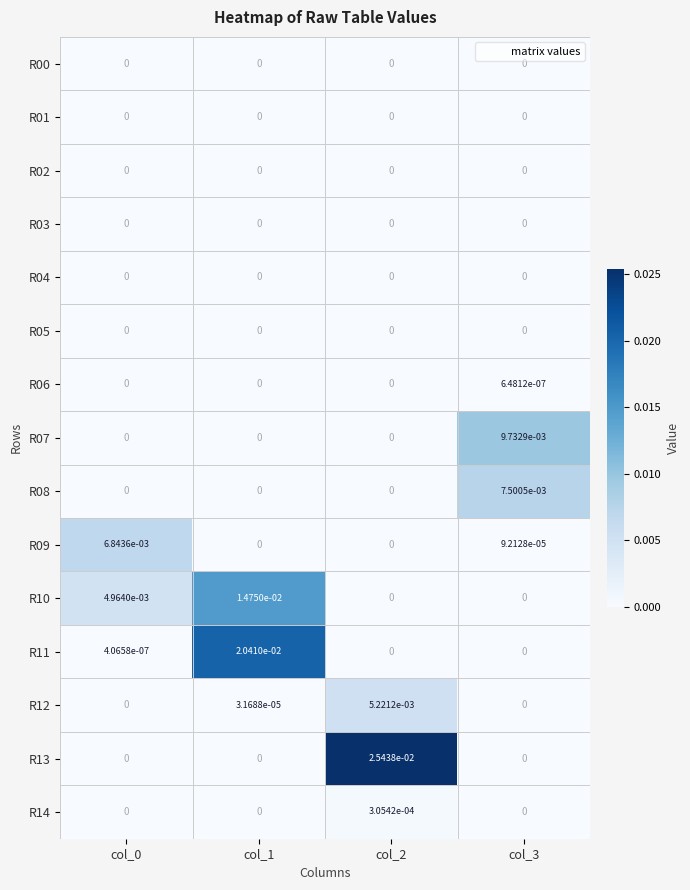

How many series are shown in this chart?

15